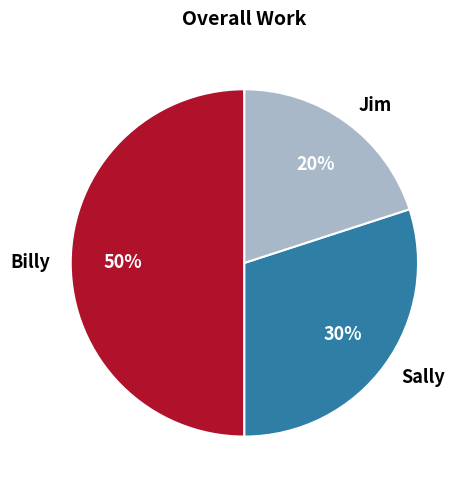

Approximately how many times larger is the value at Billy compared to Sally?

1.7